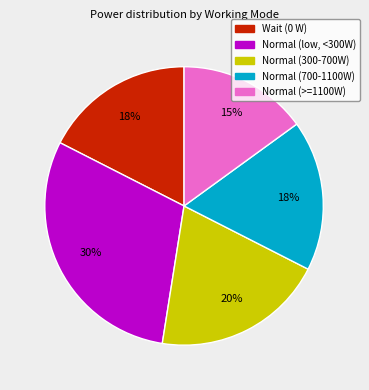

Does any single category account for the majority?

No